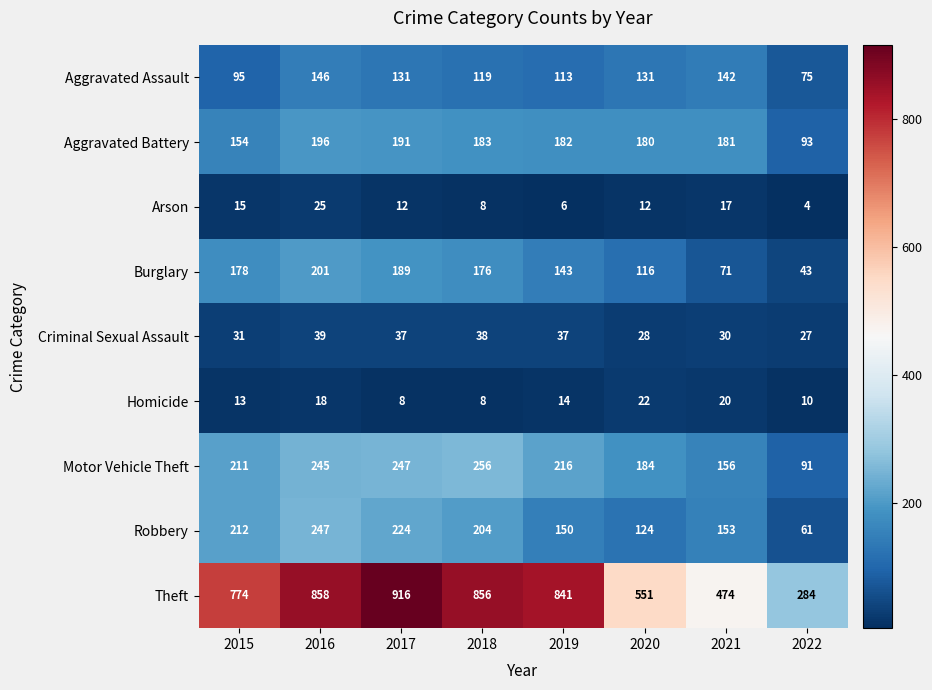

Which series has the widest spread of values?

Theft